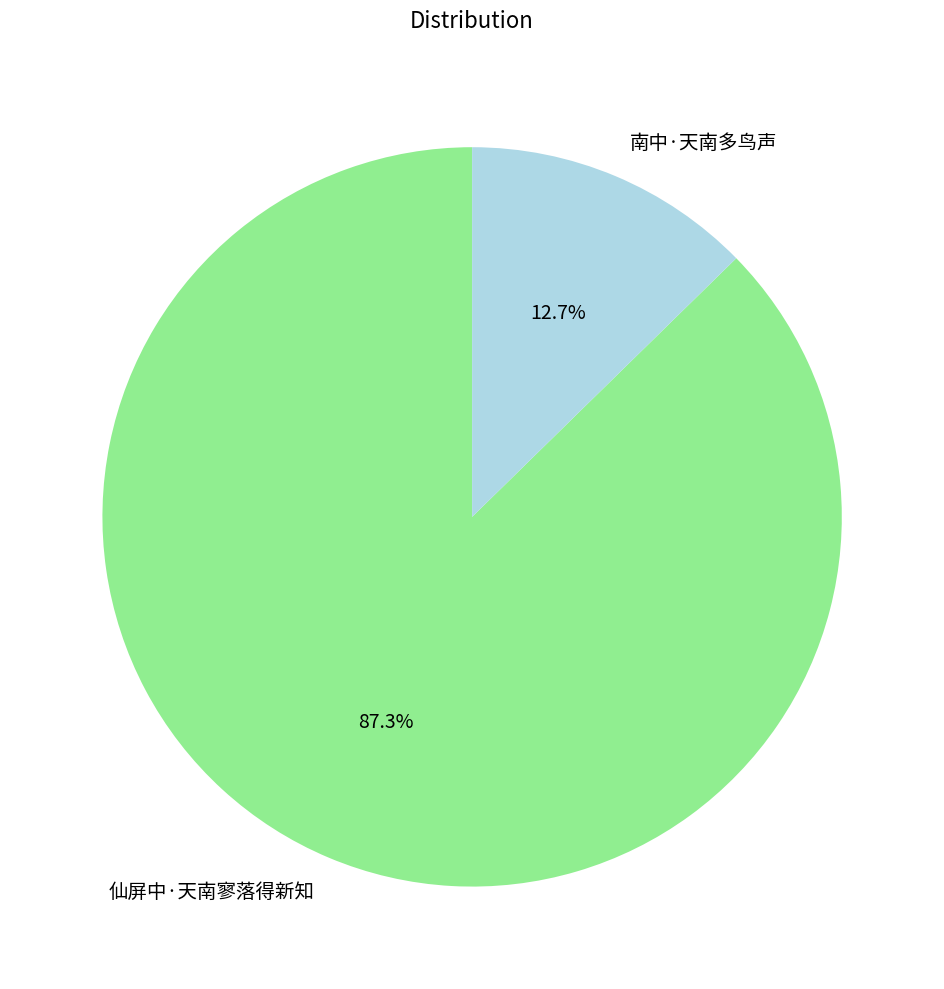

Which has a higher value, 仙屏中·天南寥落得新知 or 南中·天南多鸟声?

仙屏中·天南寥落得新知